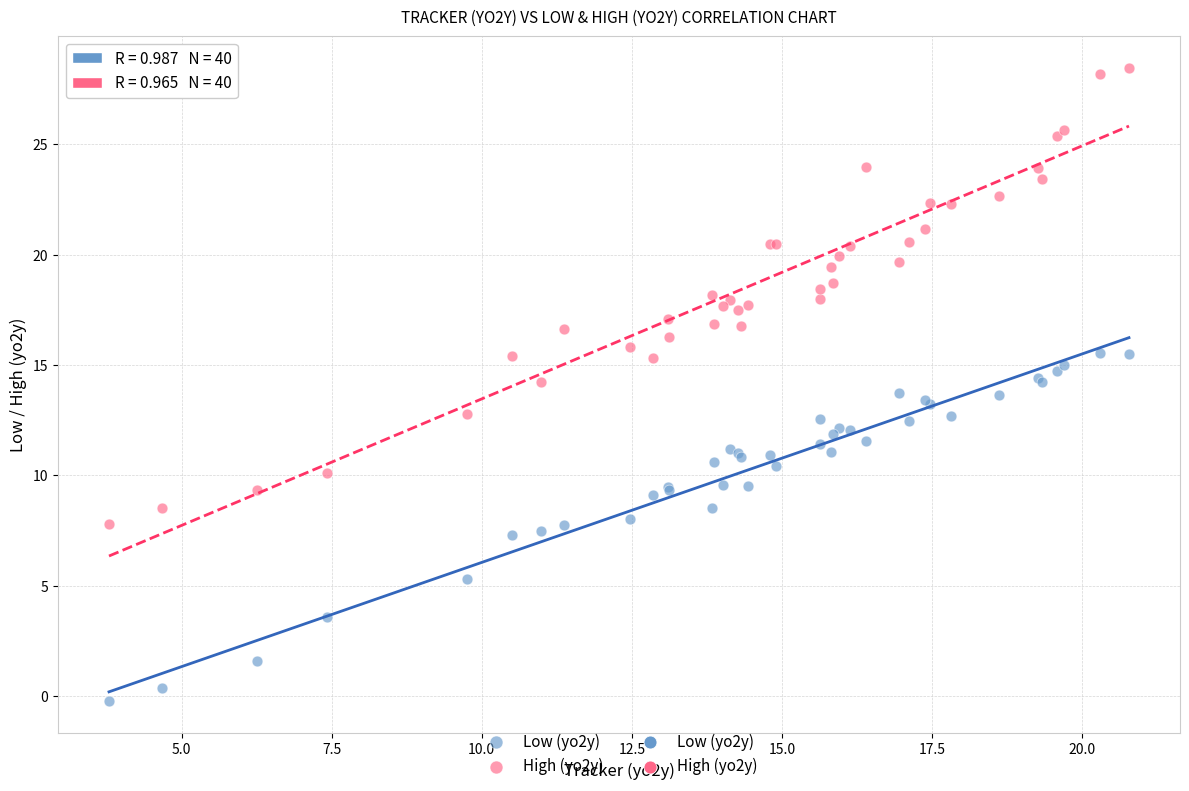

Which series has the largest Y range (max minus min)?

High (yo2y)